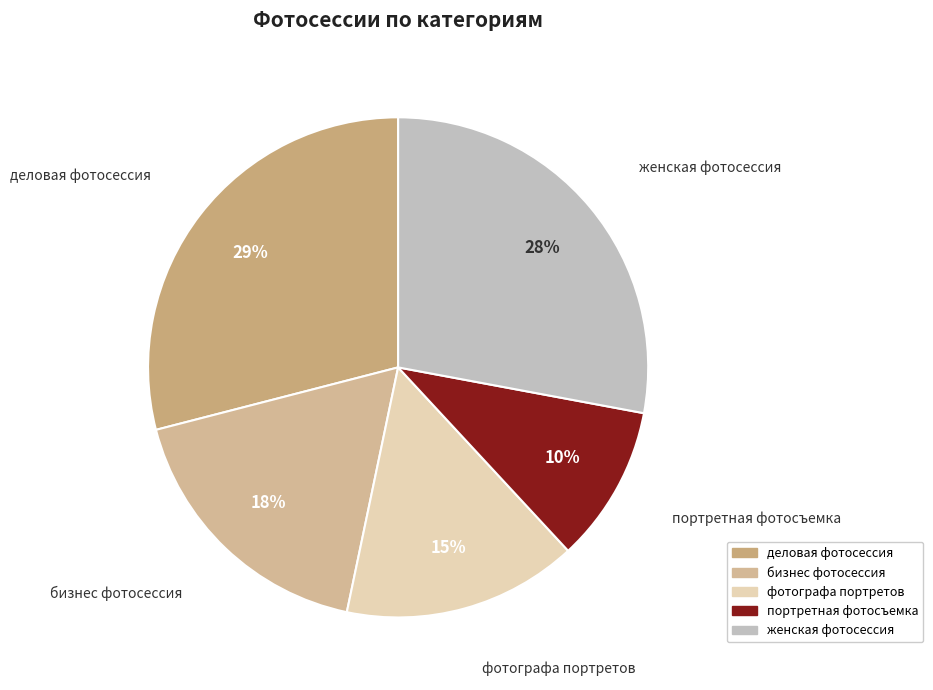

To the nearest percent, what is the difference between the largest and smallest slice percentages?

19%